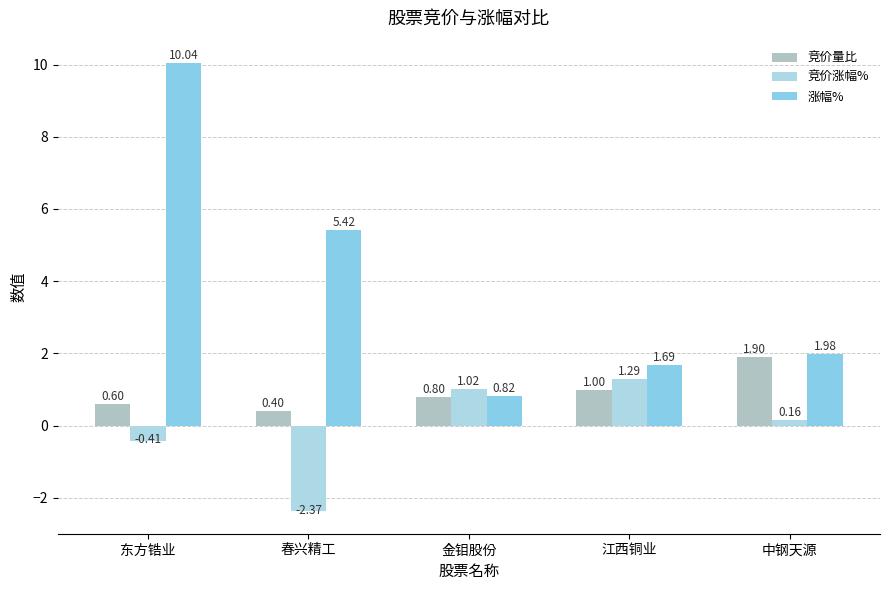

Reading left to right, transcribe all the data shown in this chart.

竞价量比: 0.6	0.4	0.8	1.0	1.9
竞价涨幅%: -0.4	-2.4	1.0	1.3	0.2
涨幅%: 10.0	5.4	0.8	1.7	2.0